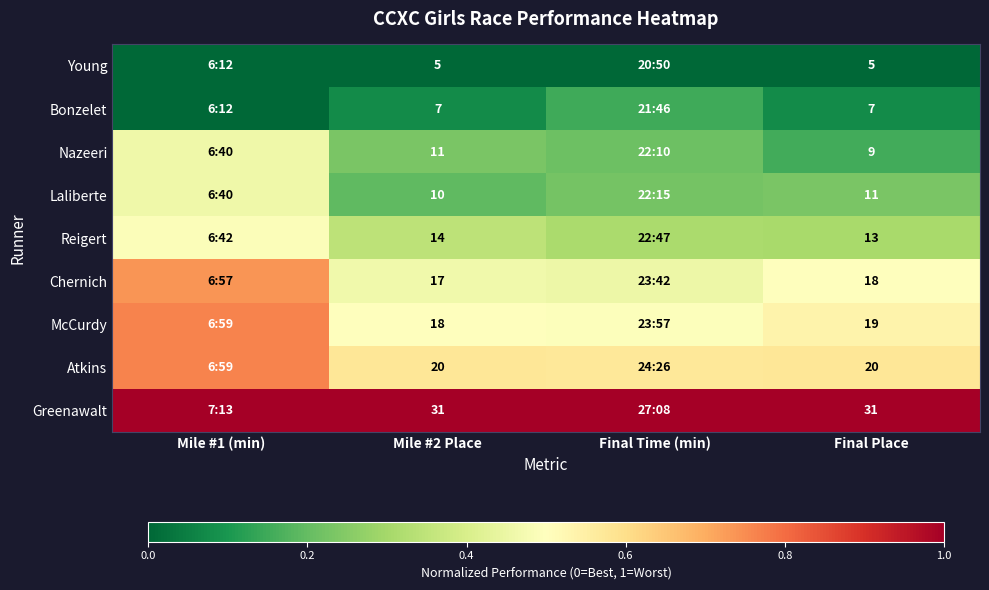

What is the spread (max minus min) of values at Mile #1 (min)?

1.0